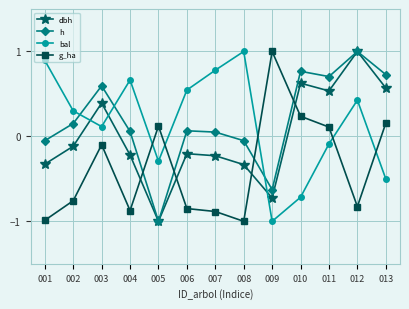

What are all the series names shown in the legend?

dbh, h, bal, g_ha